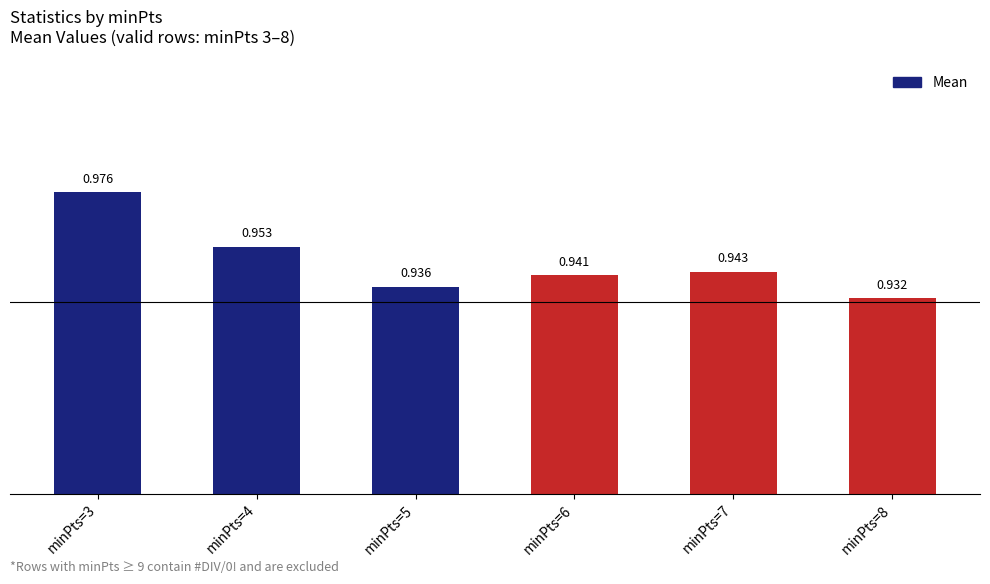

True or false: the data shows 0.9 at minPts=7.

True